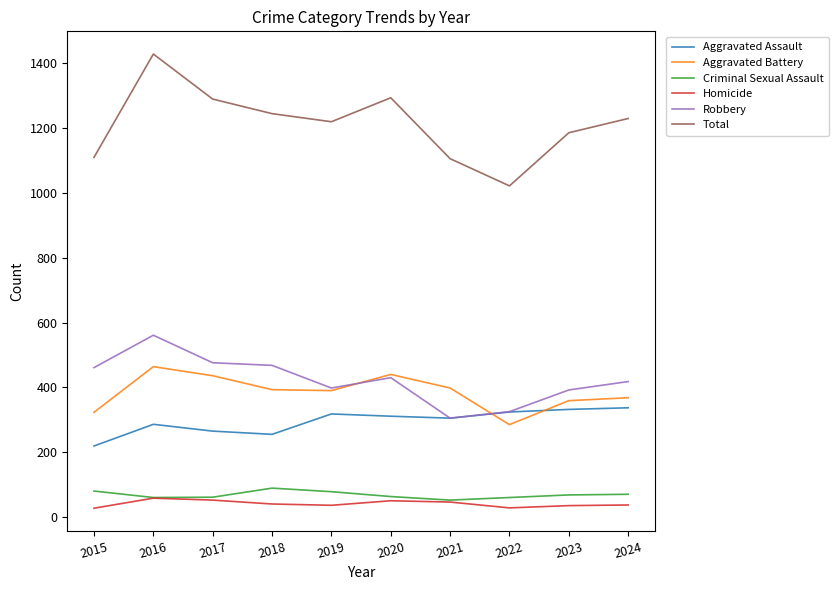

Read the Aggravated Battery value at 2017.

436